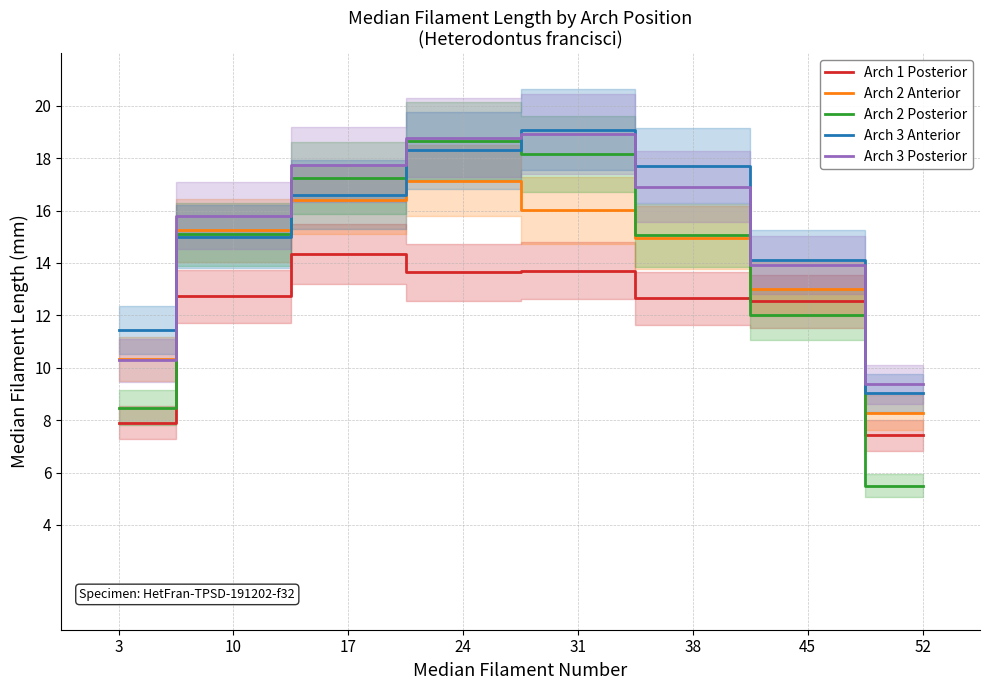

What is the average value of the Arch 3 Anterior series?

15.2